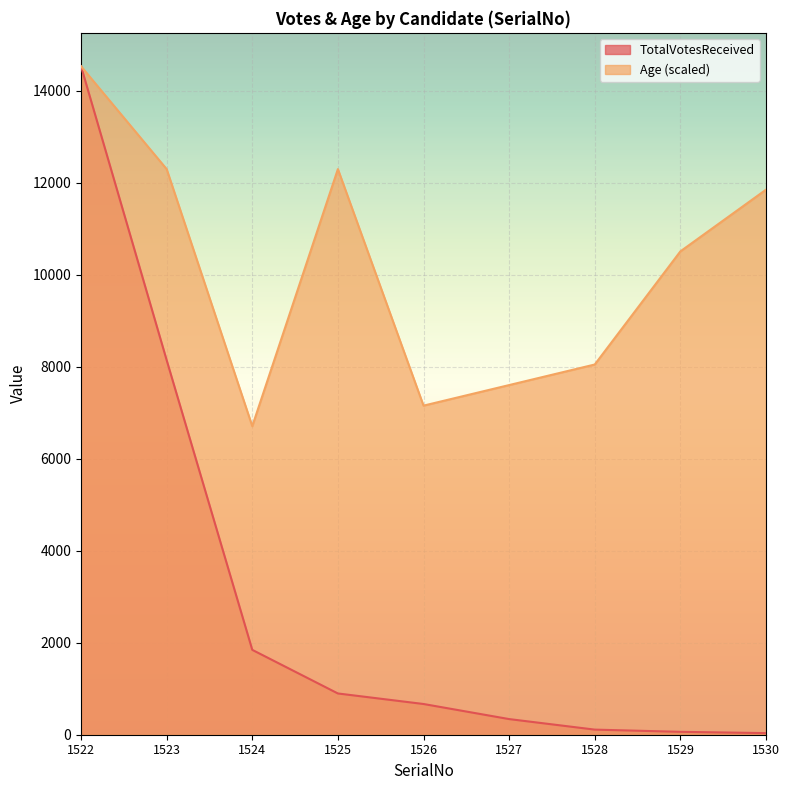

True or false: TotalVotesReceived and Age cross at least once.

False